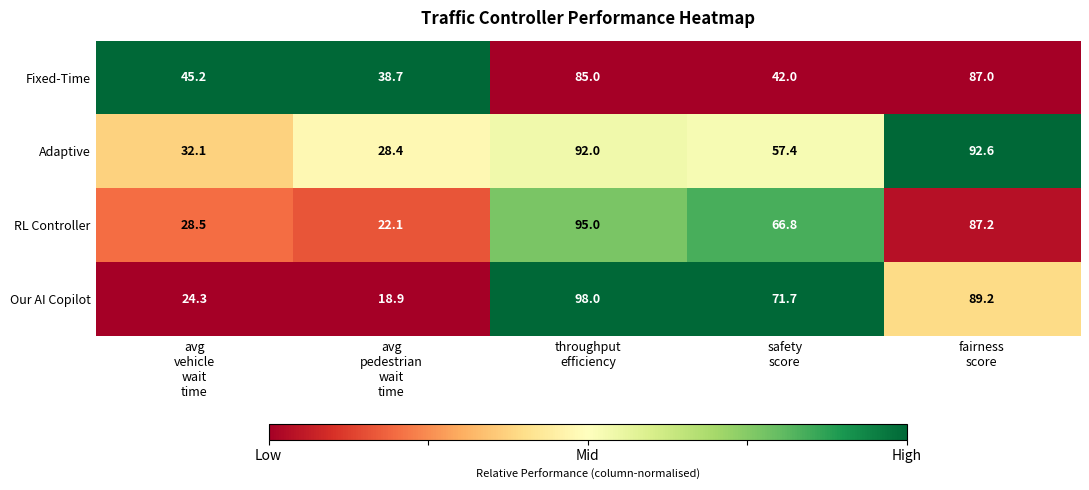

List the series in order of their peak value, lowest first.

Fixed-Time, Adaptive, RL Controller, Our AI Copilot